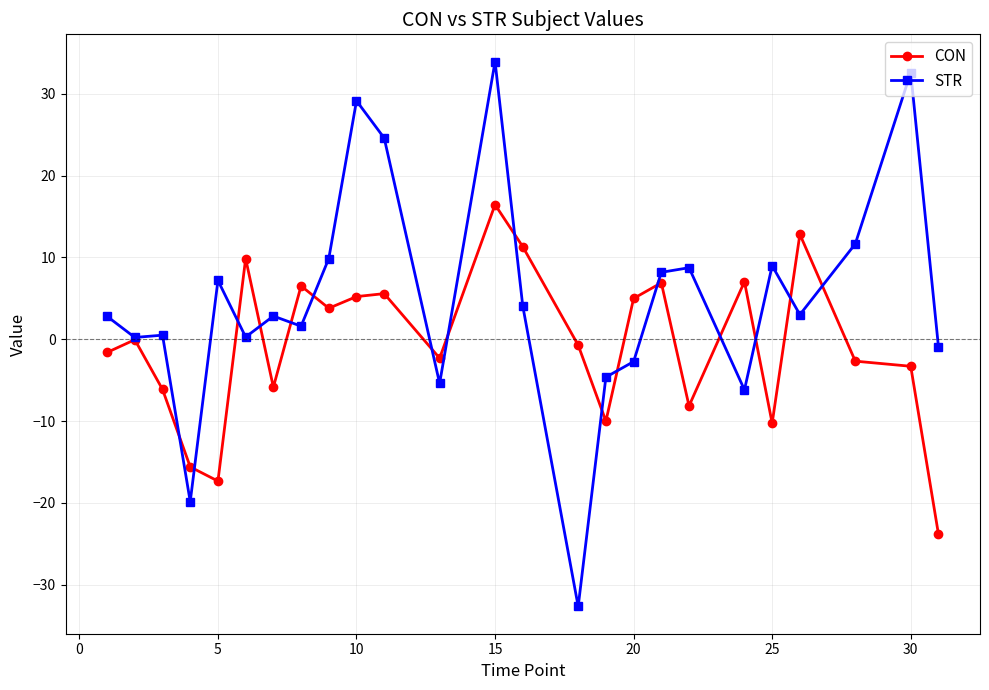

Which series has the widest spread of values?

STR